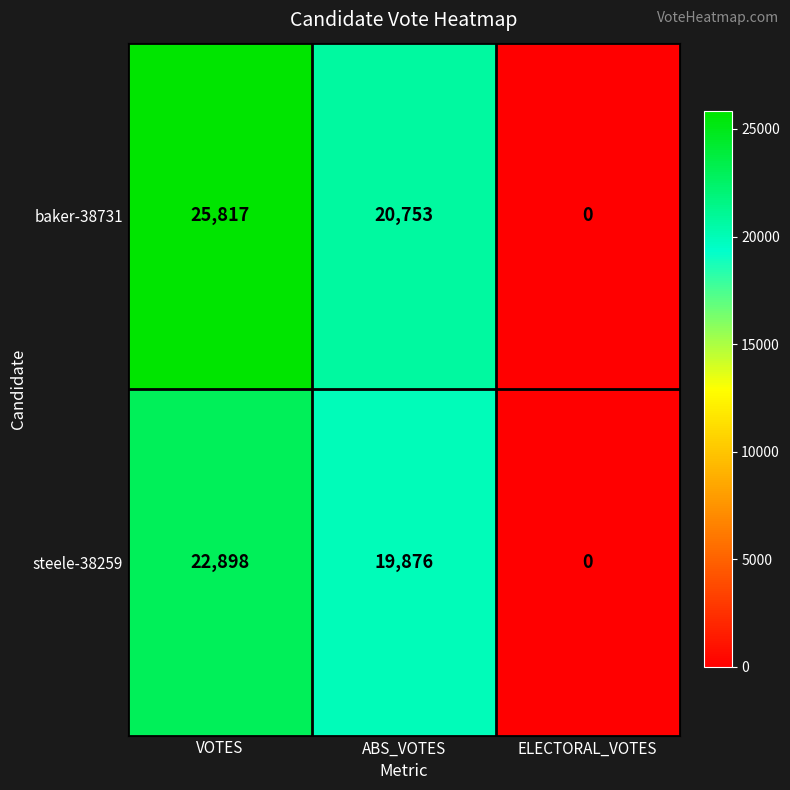

Reading left to right, what are all the values shown in this chart?

baker-38731: VOTES=25817	ABS_VOTES=20753	ELECTORAL_VOTES=0
steele-38259: VOTES=22898	ABS_VOTES=19876	ELECTORAL_VOTES=0